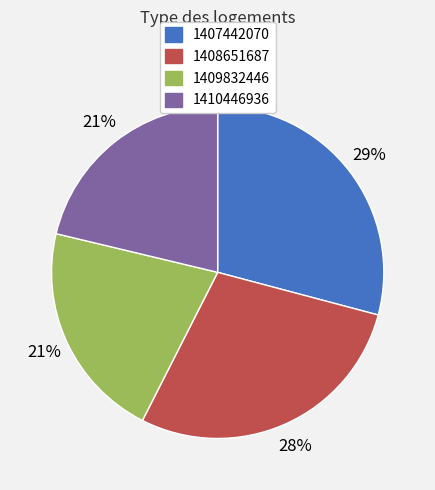

Is the sum of 1410446936 and 1407442070 greater than half?

Yes